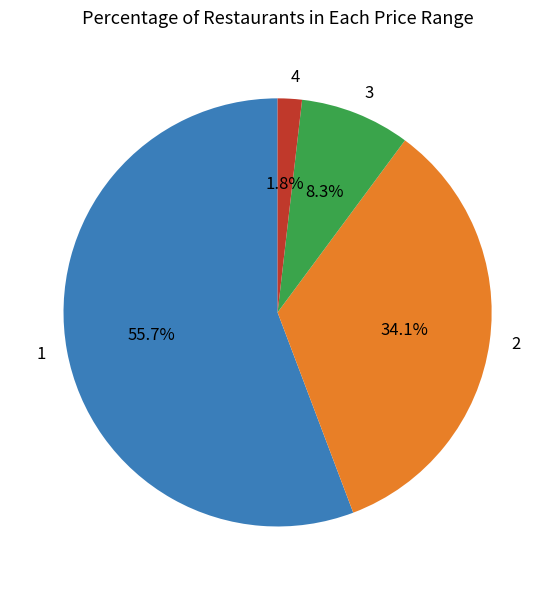

Which category has the smallest portion of the pie?

4